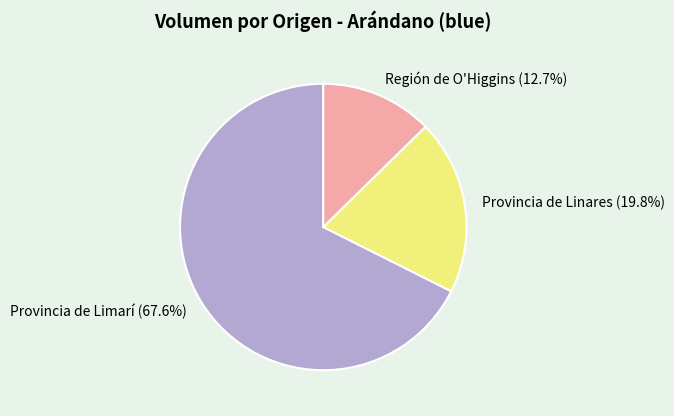

How many slices are in this pie chart?

3